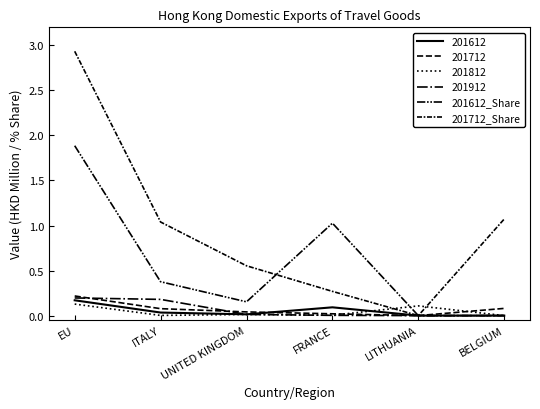

Is this an area chart (filled region under the line)?

No